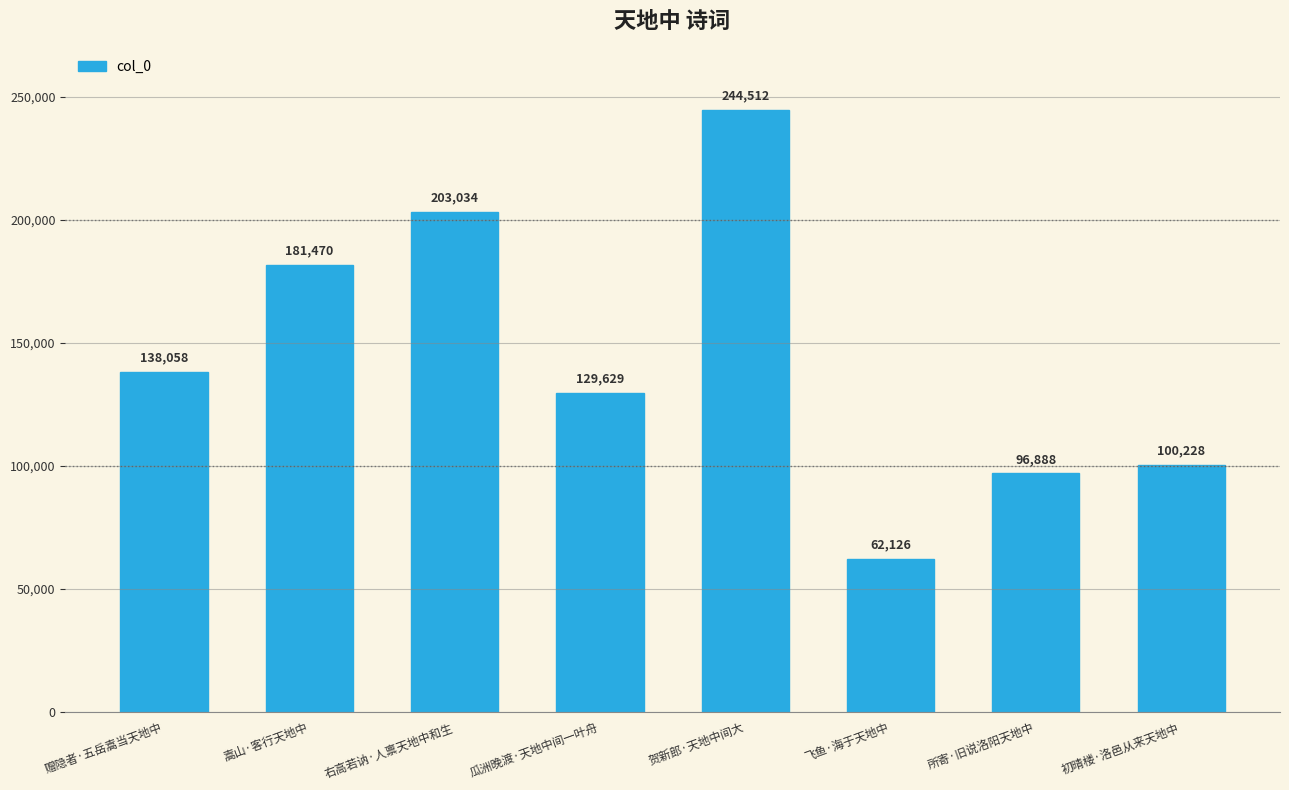

Does the chart contain any negative values?

No